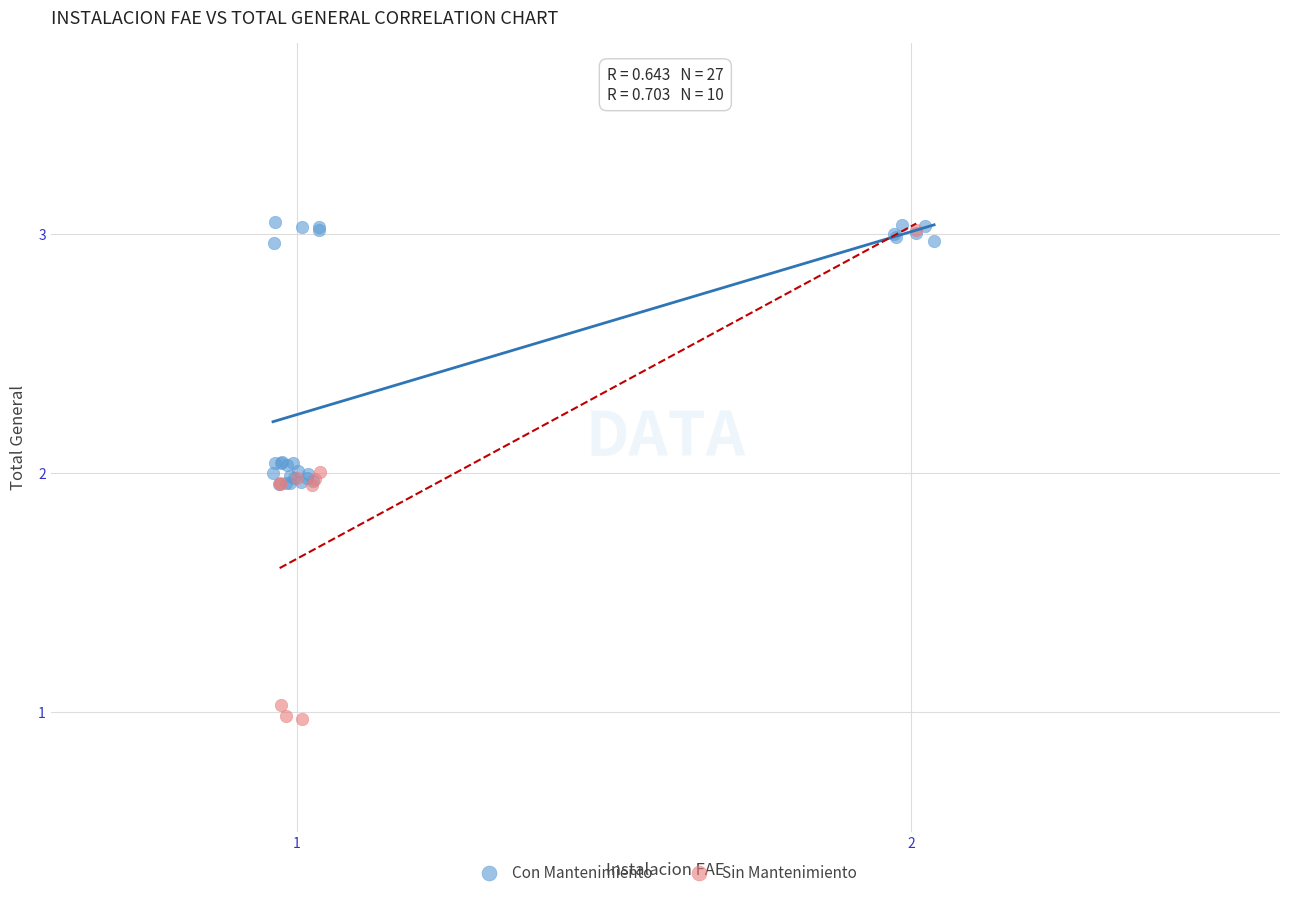

Which series reaches the minimum Y coordinate?

Sin Mantenimiento